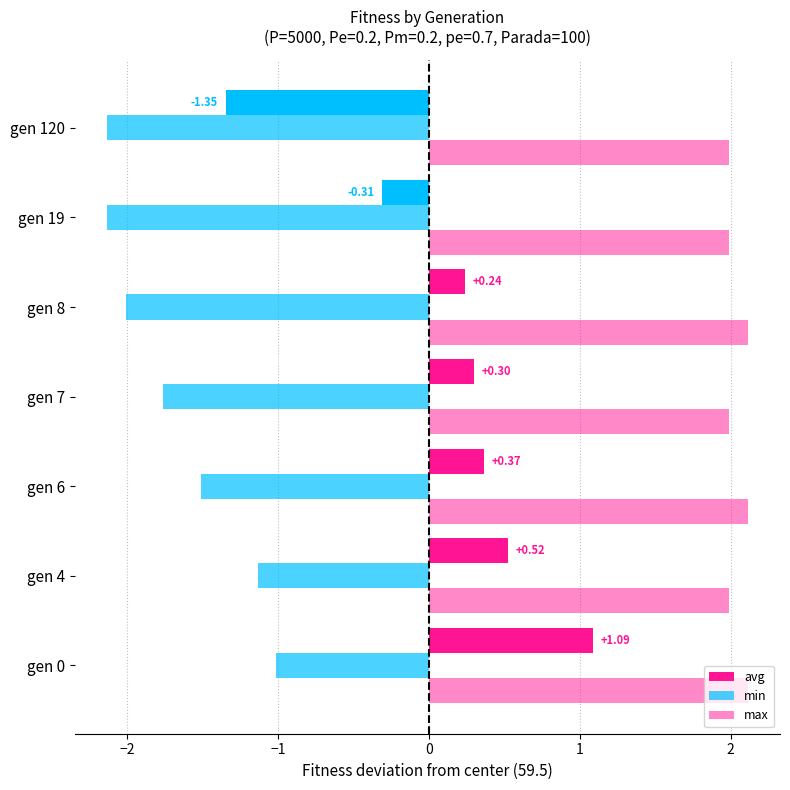

Rank the series by their maximum value, from lowest to highest.

min, avg, max